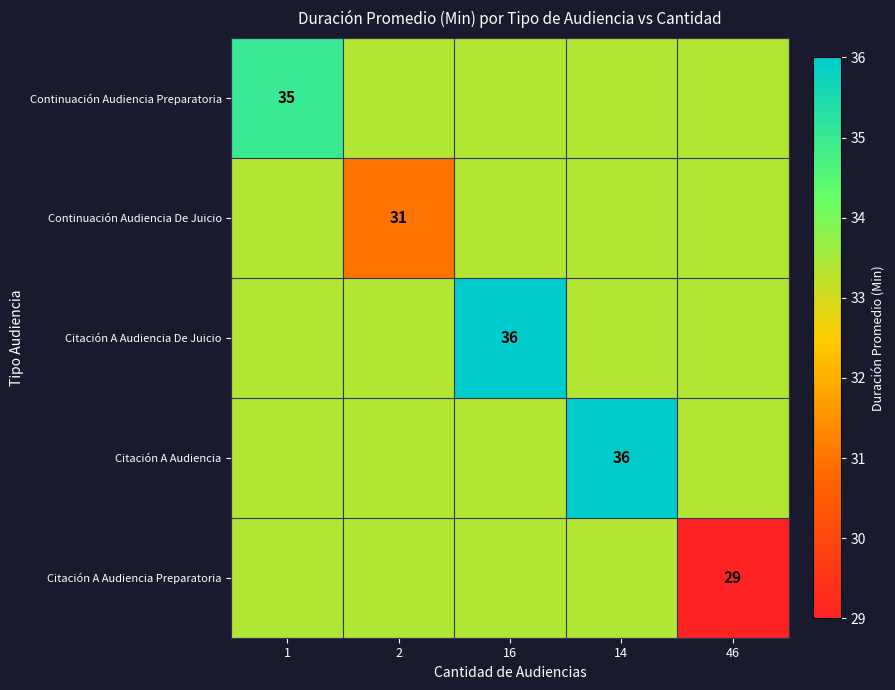

Count the number of data series in this chart.

5